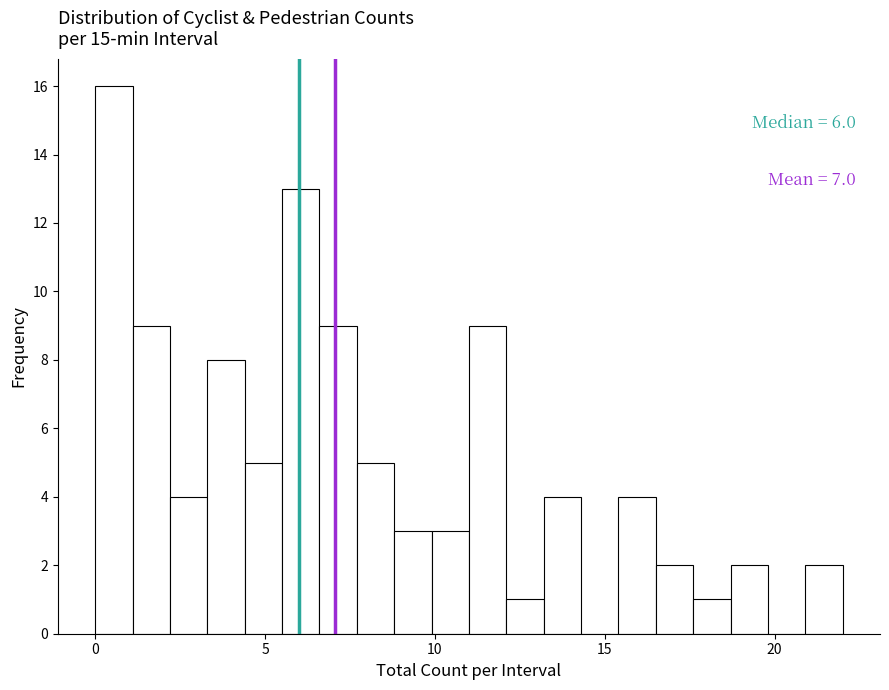

Around what value on the x-axis is the tallest bar? Give the approximate position of its centre, as read against the axis.

0.5